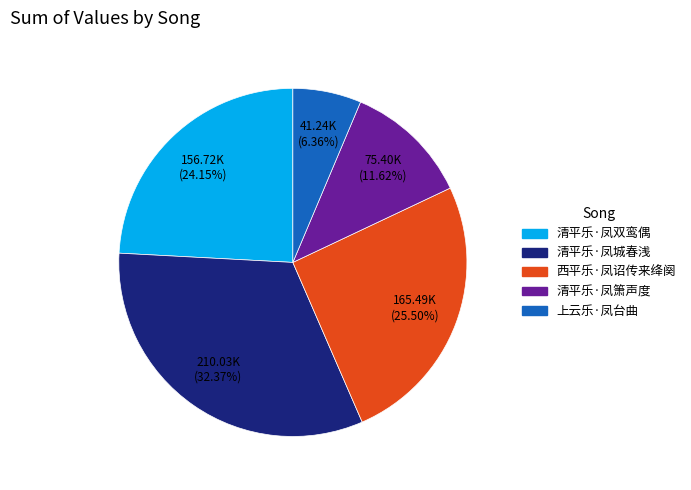

Does 西平乐·凤诏传来绛阕 account for over 50% of the chart?

No